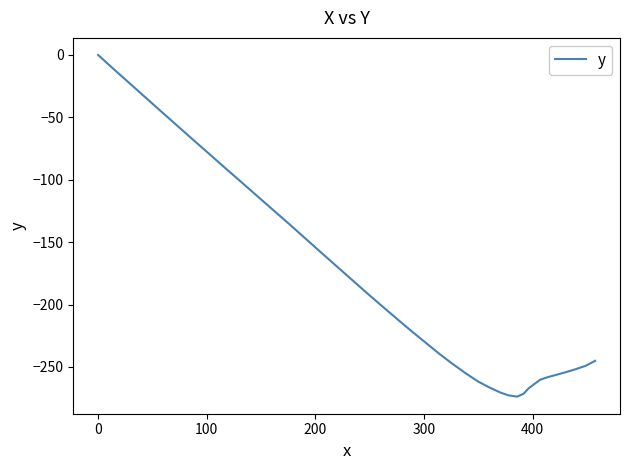

What is the minimum value shown in the chart?

-273.8